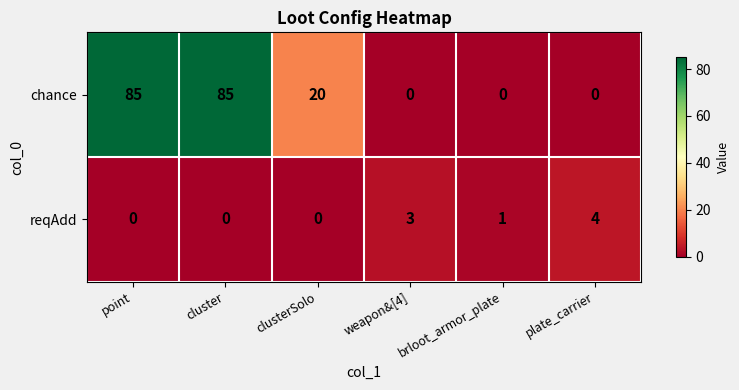

Where is chance nearest to the value 42?

clusterSolo